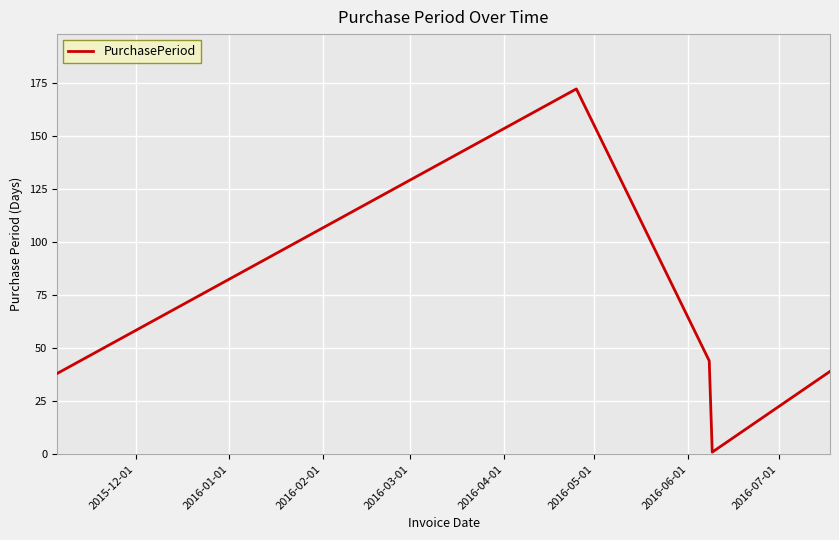

True or false: there are more than 1 points higher than both neighbors.

False